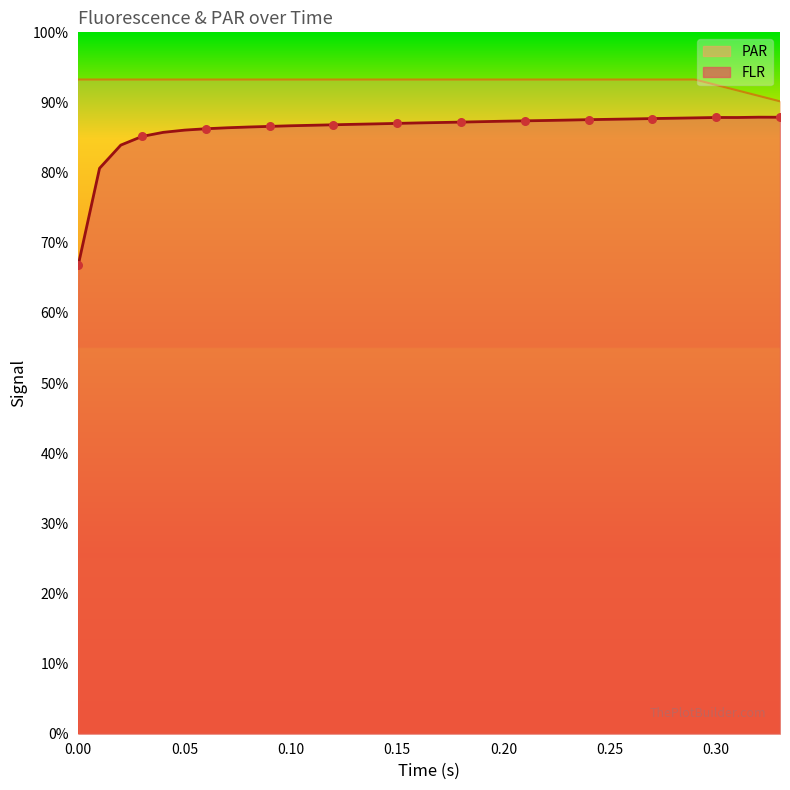

What are all the series names shown in the legend?

PAR, FLR